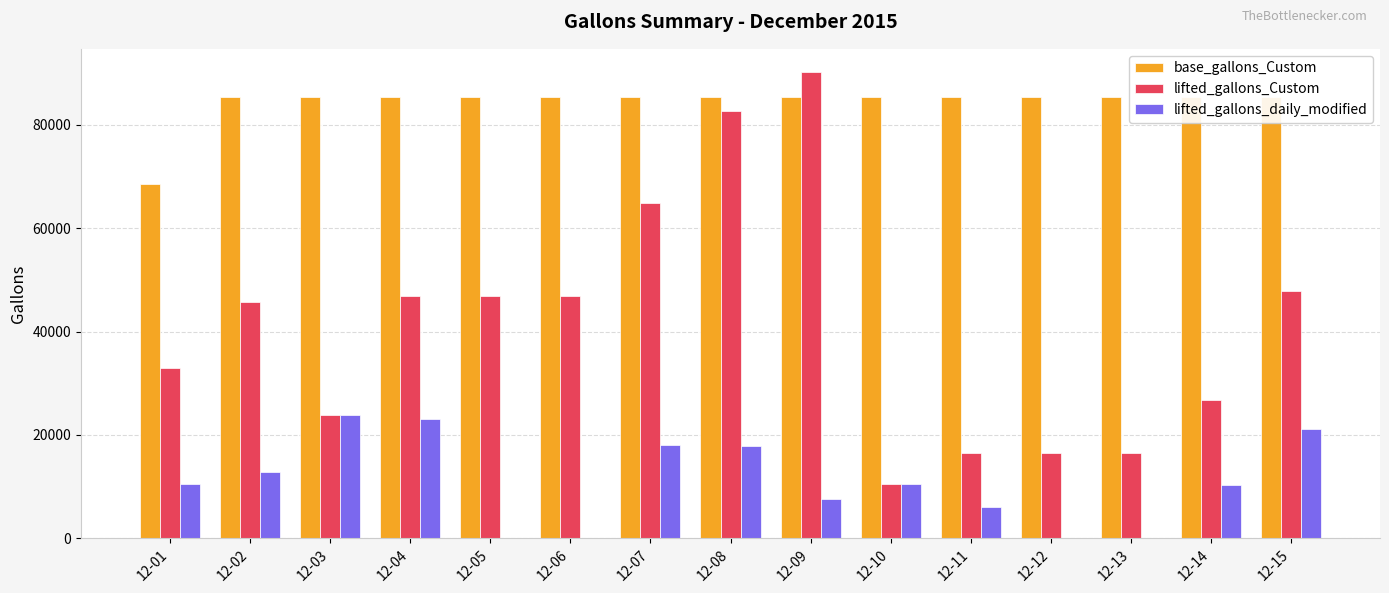

How many data points in lifted_gallons_Custom are above 45806?

7